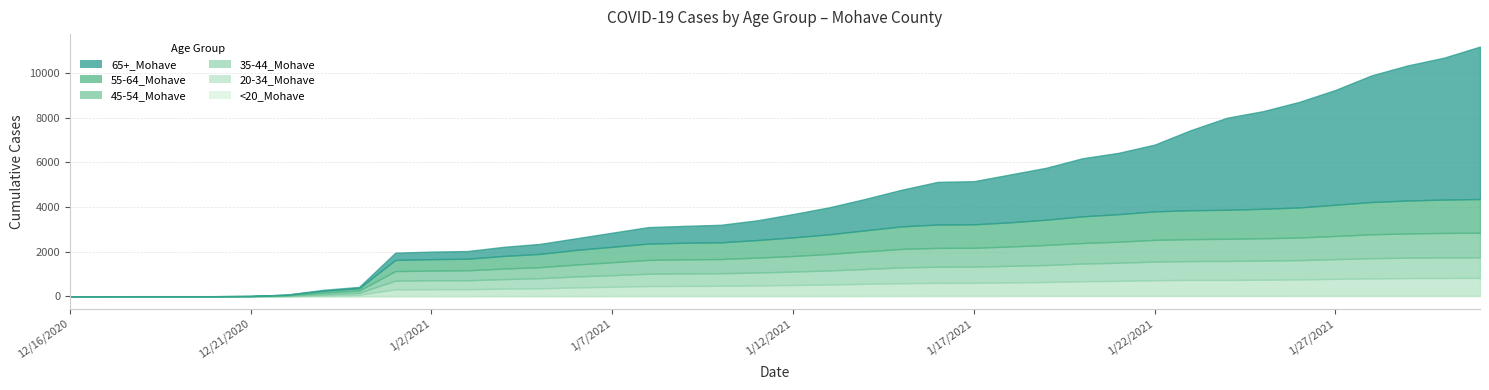

At which label does 20-34_Mohave first exceed 493?

1/13/2021